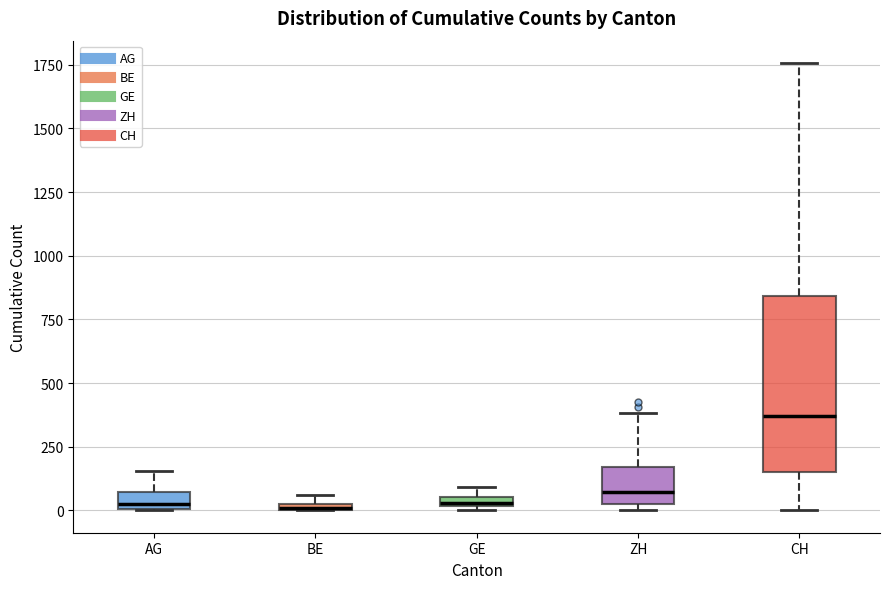

Where is the lower edge of the box for ZH on the y-axis? The values are not printed on the chart, so give them approximately, as read against the axis.

50